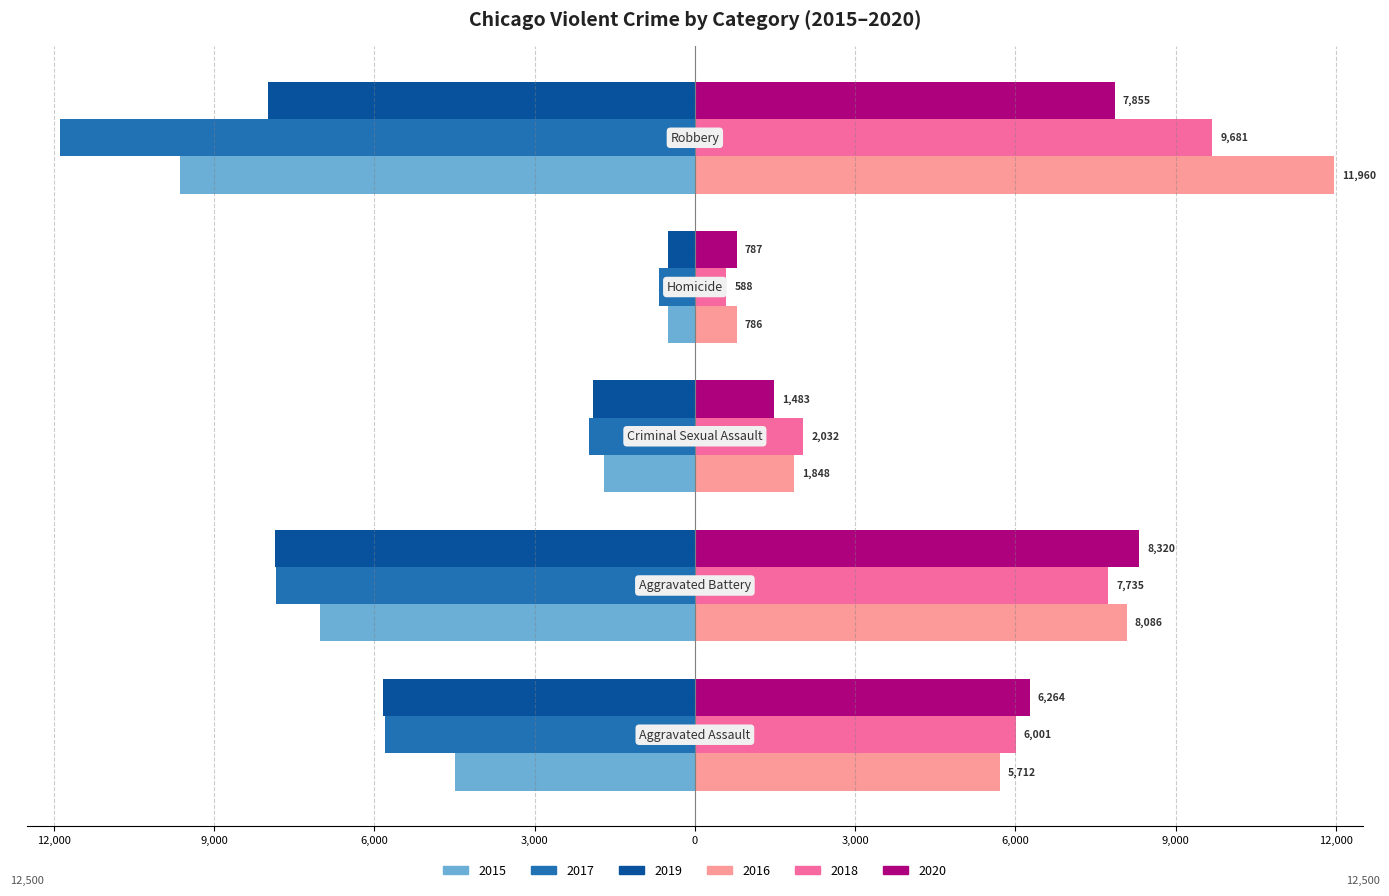

What is the smallest value displayed?

-11880